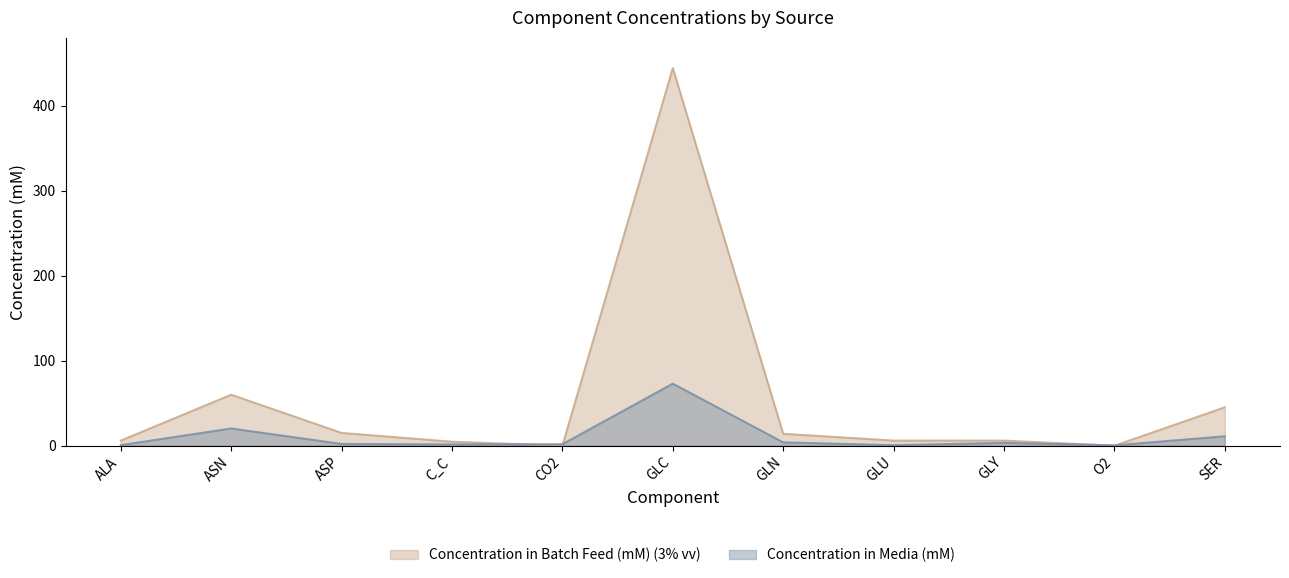

Reading left to right, extract all data points from this chart.

Concentration in Media (mM): ALA=0.7	ASN=20.3	ASP=2.0	C_C=1.5	CO2=1.7	GLC=73.0	GLN=3.9	GLU=0.6	GLY=3.3	O2=0.4	SER=11.1
Concentration in Batch Feed (mM) (3% vv): ALA=6.0	ASN=60.0	ASP=15.0	C_C=4.7	CO2=0.0	GLC=444.4	GLN=14.0	GLU=6.0	GLY=6.0	O2=0.0	SER=45.2